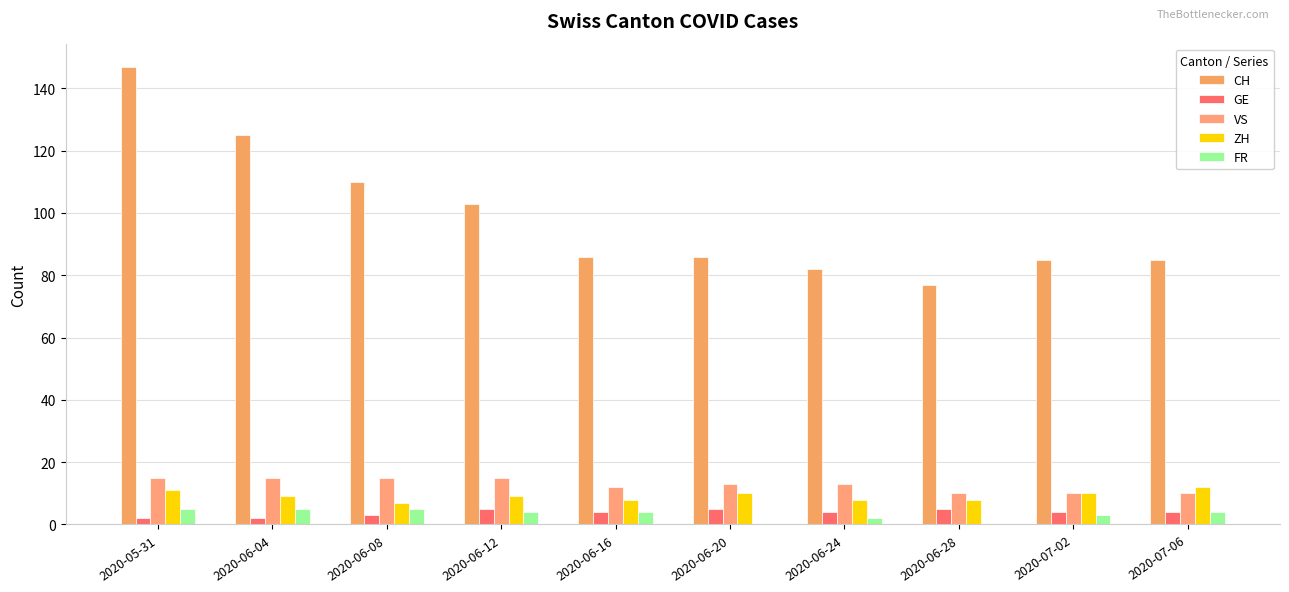

How many distinct data groups are displayed?

5